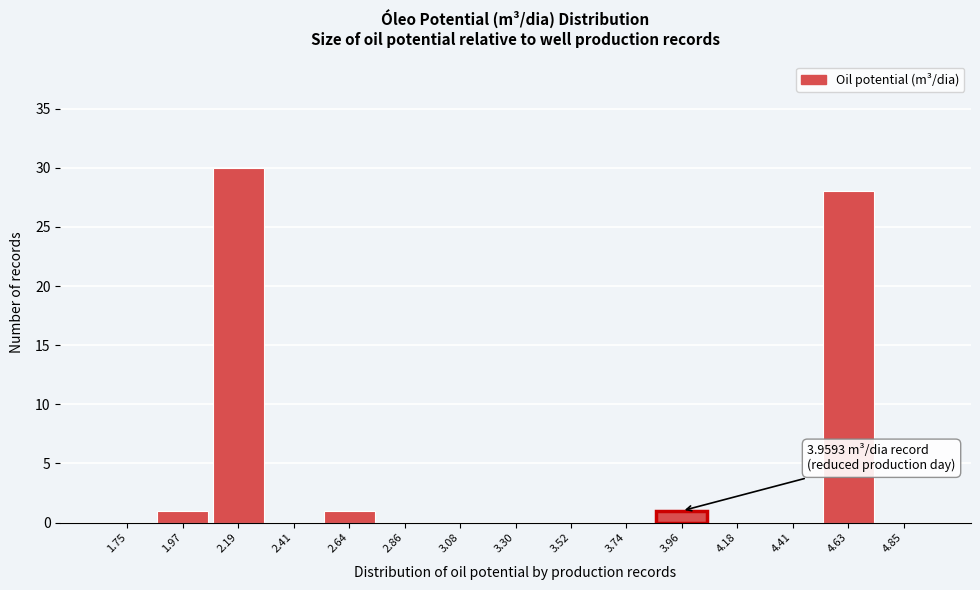

Over which range of the x-axis is the bar tallest?

2.10 to 2.30